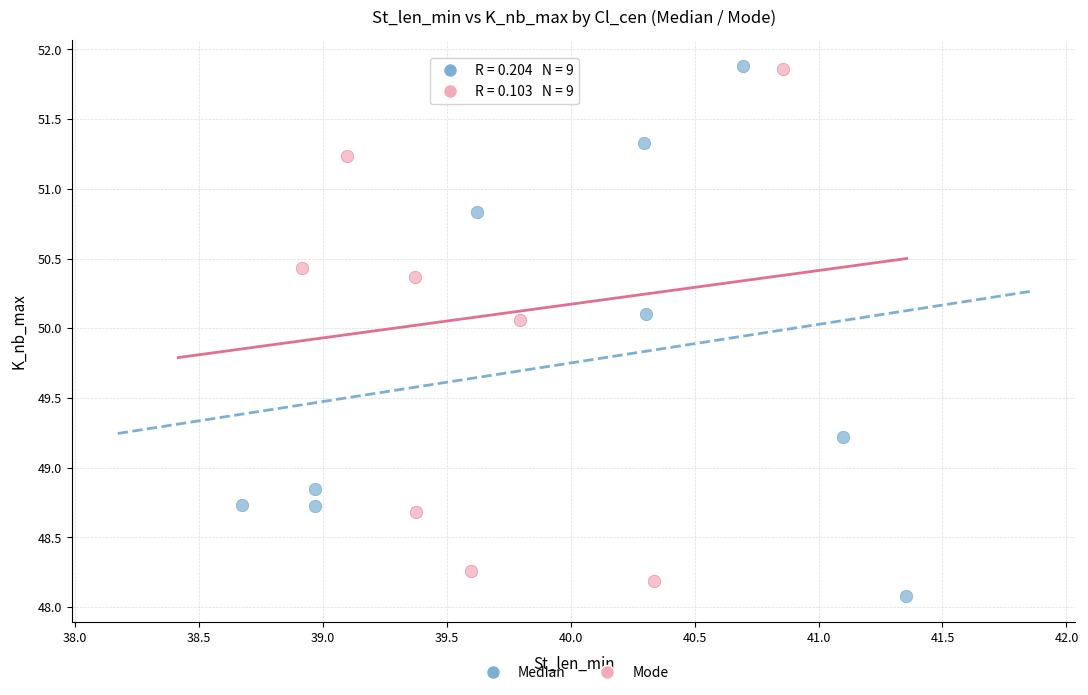

Which series has the widest spread of Y values?

Median